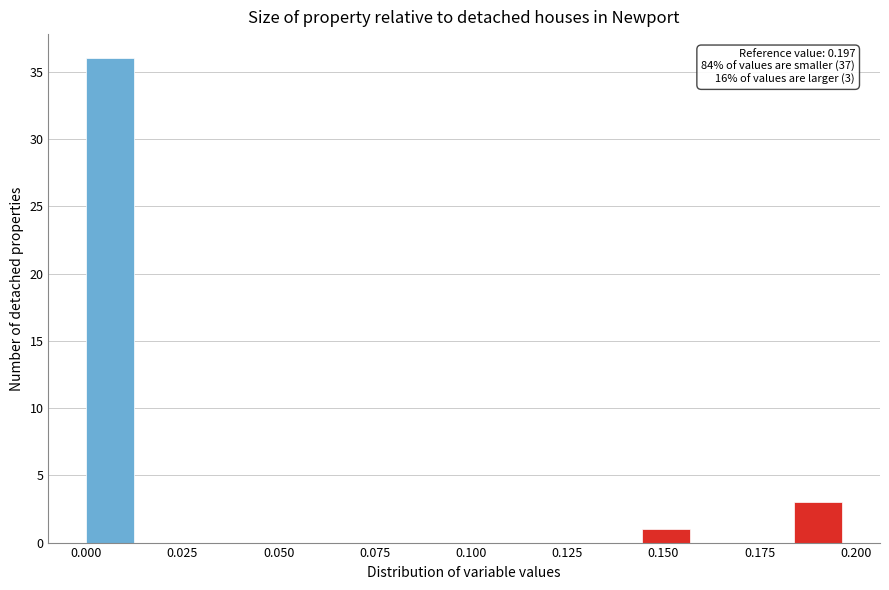

Around what value on the x-axis is the tallest bar? Give the approximate position of its centre, as read against the axis.

0.005